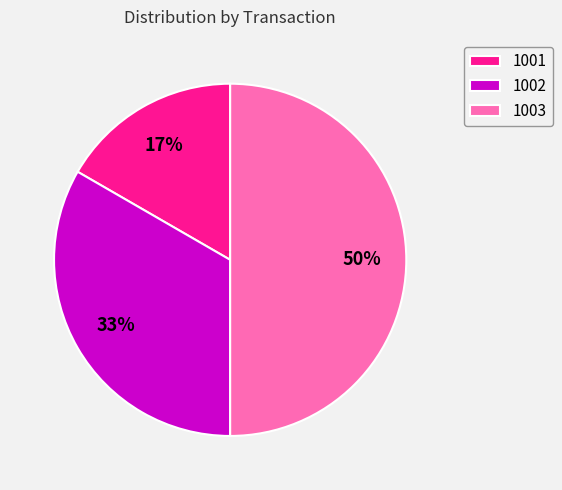

Is it true that 1003 is 50% of the pie?

True